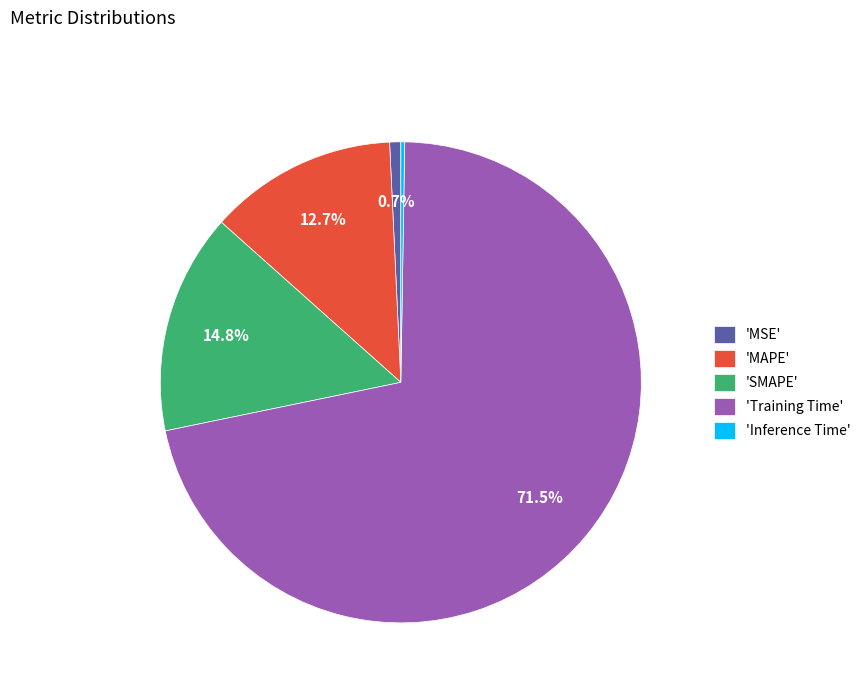

Do 'SMAPE' and 'MSE' together represent more than half of the pie?

No